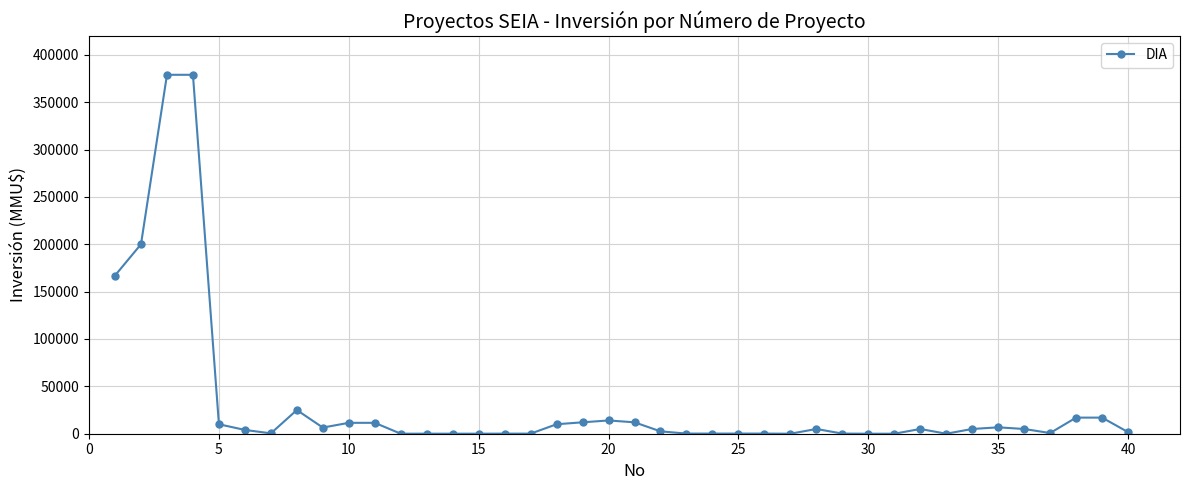

What is the difference between the maximum and minimum values?

378872